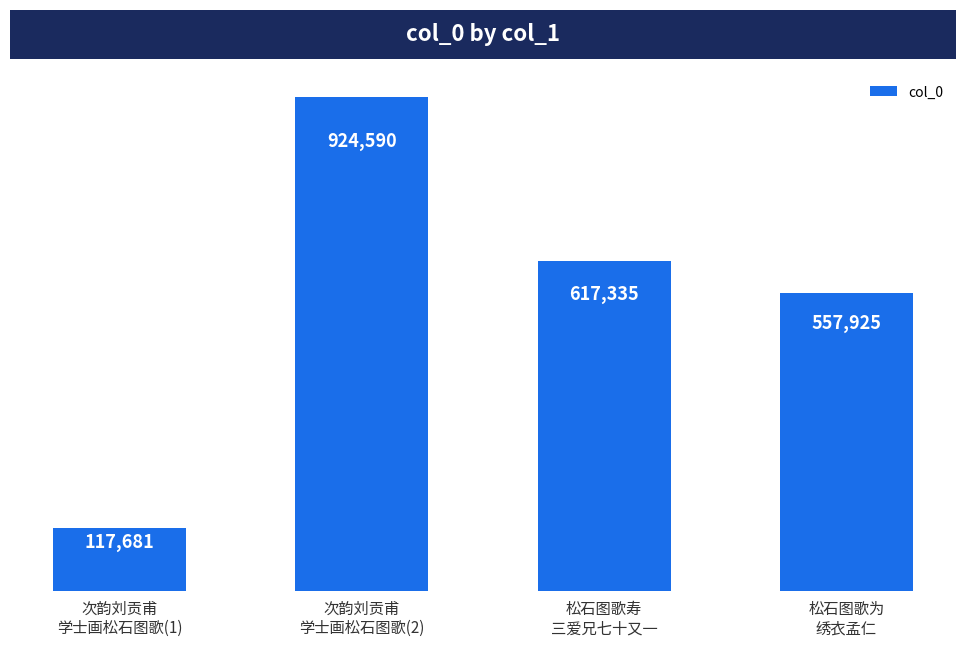

The value at 次韵刘贡甫
学士画松石图歌(1) is 57959. True or false?

False